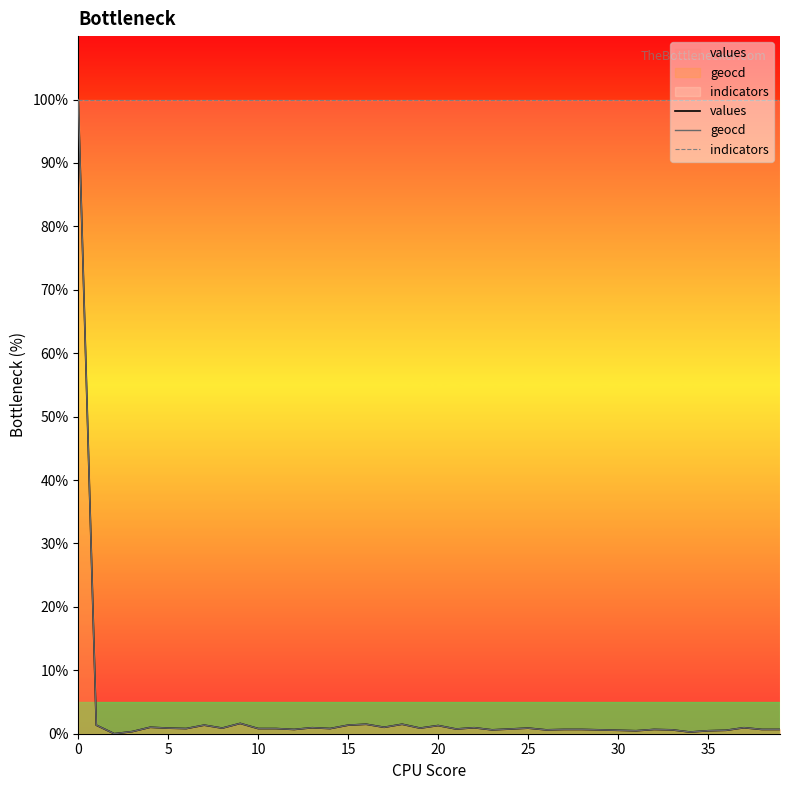

Which series has the largest total across all categories?

indicators